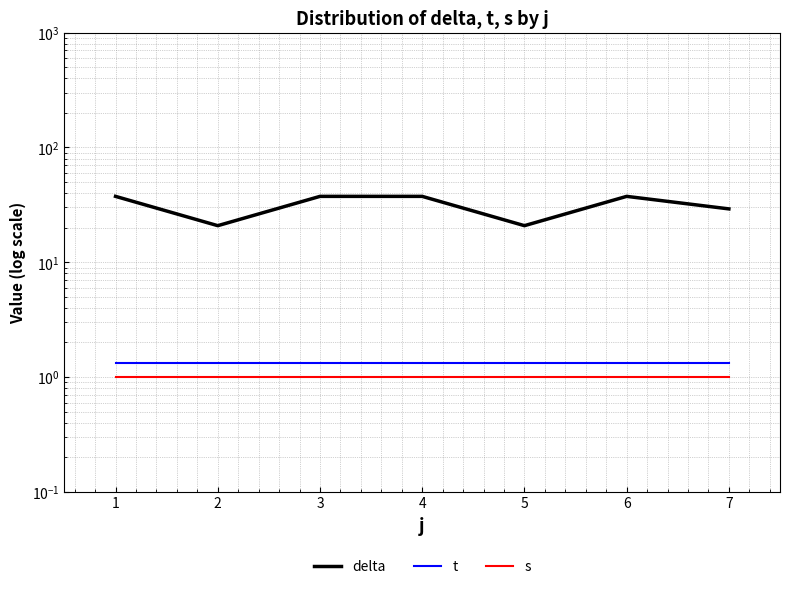

How many distinct data groups are displayed?

3